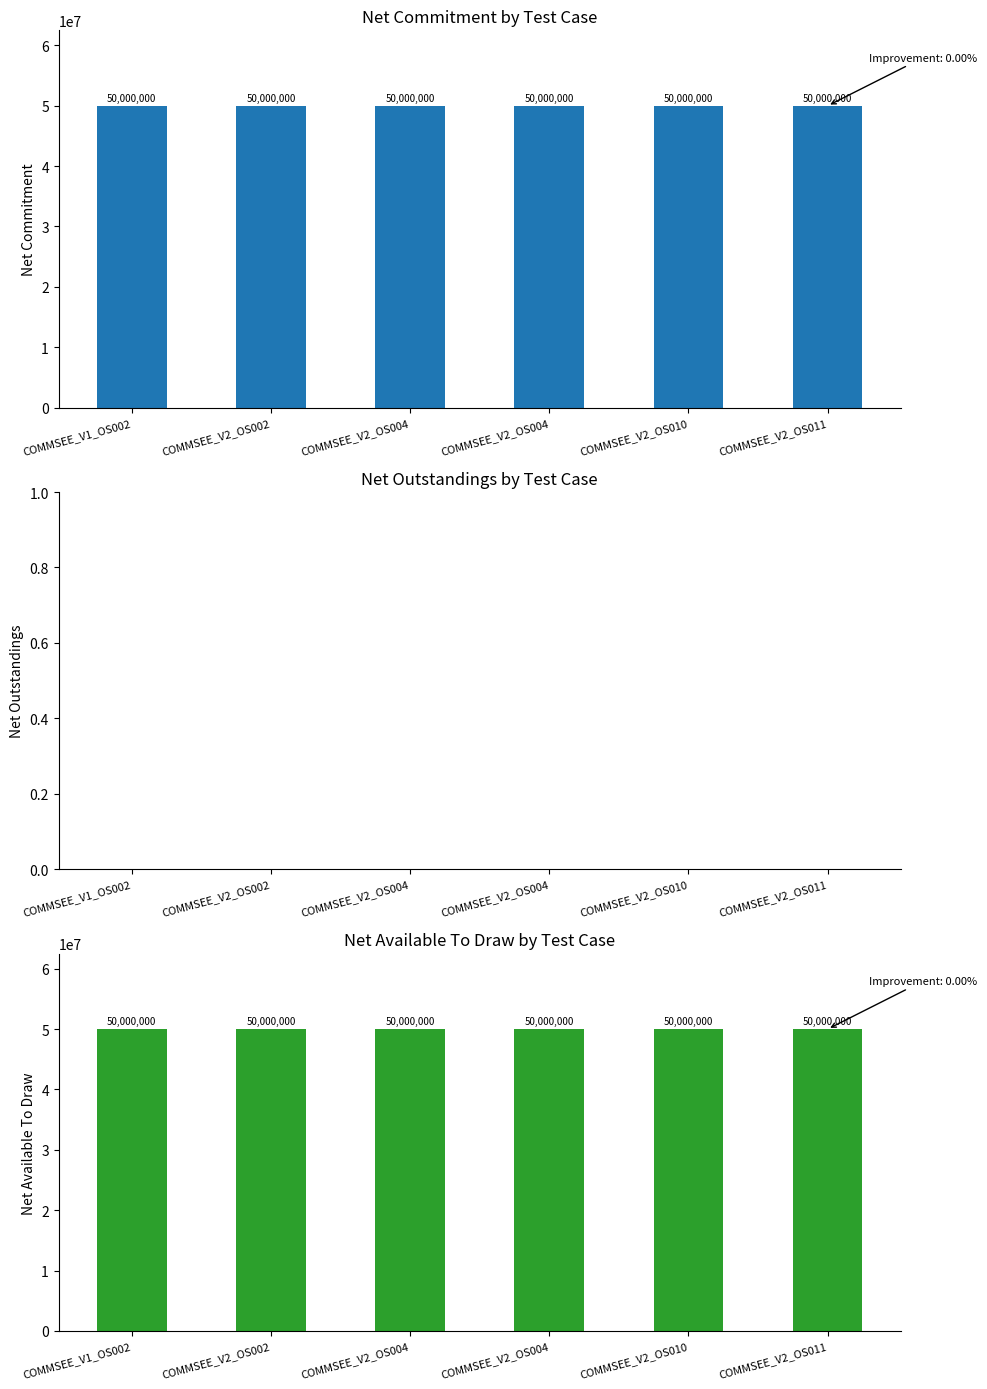

Reading right to left, what are all the values shown in this chart?

Facility_HostBankNetCommitment: 50000000	50000000	50000000	50000000	50000000	50000000
Facility_HostBankNetOutstandings: 0	0	0	0	0	0
Facility_HostBankNetAvailableToDraw: 50000000	50000000	50000000	50000000	50000000	50000000